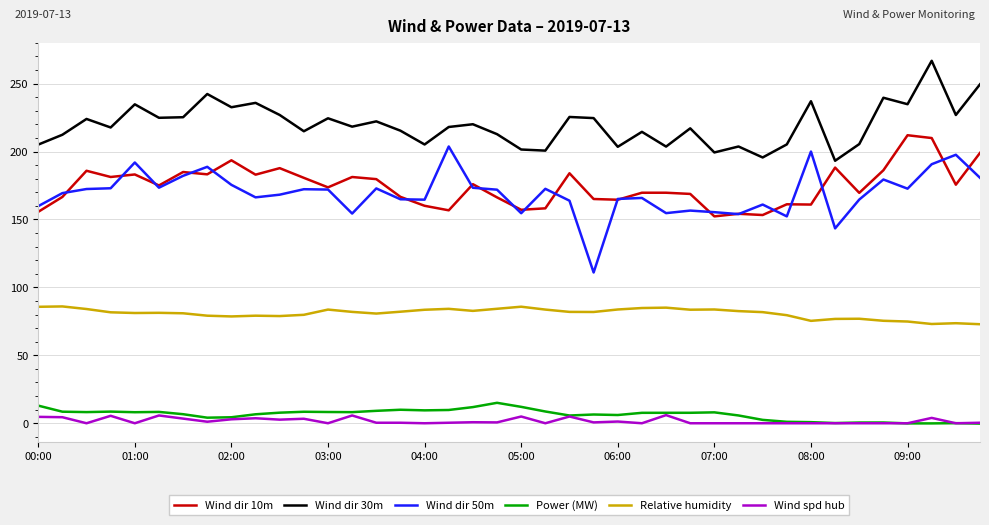

True or false: Wind dir 30m and Wind spd hub intersect in this chart.

False